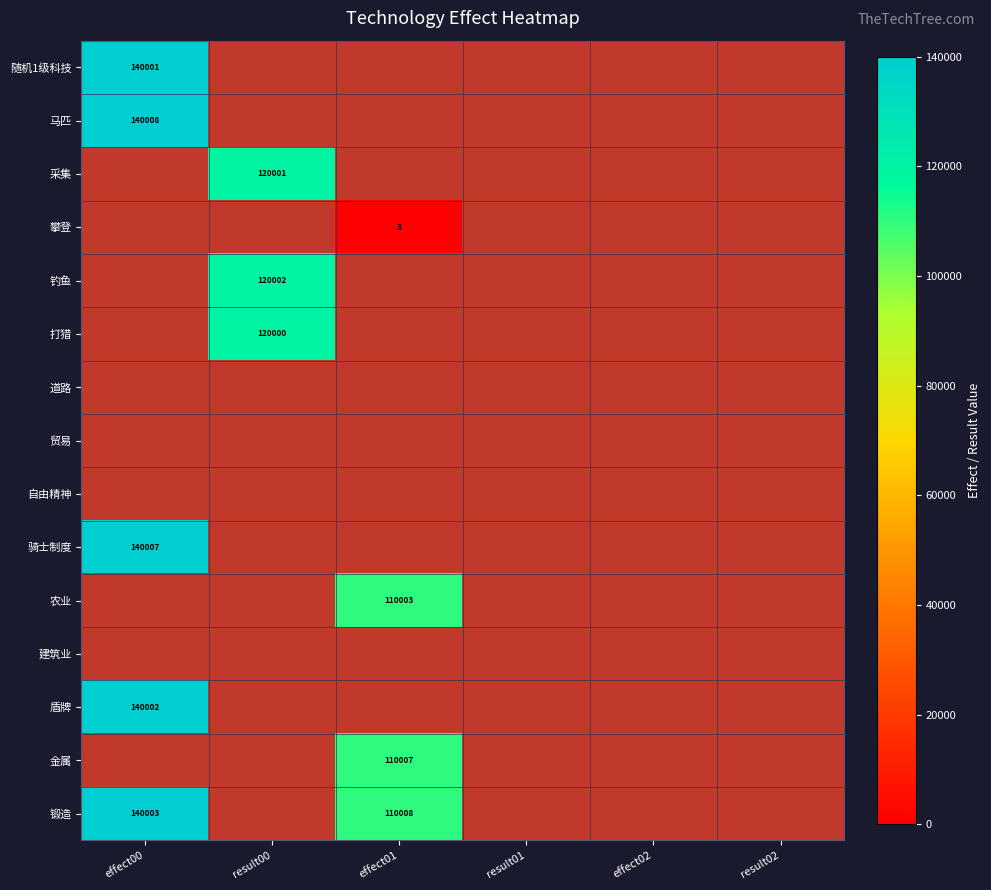

Is it true that 锻造 equals 226545 at effect00?

False